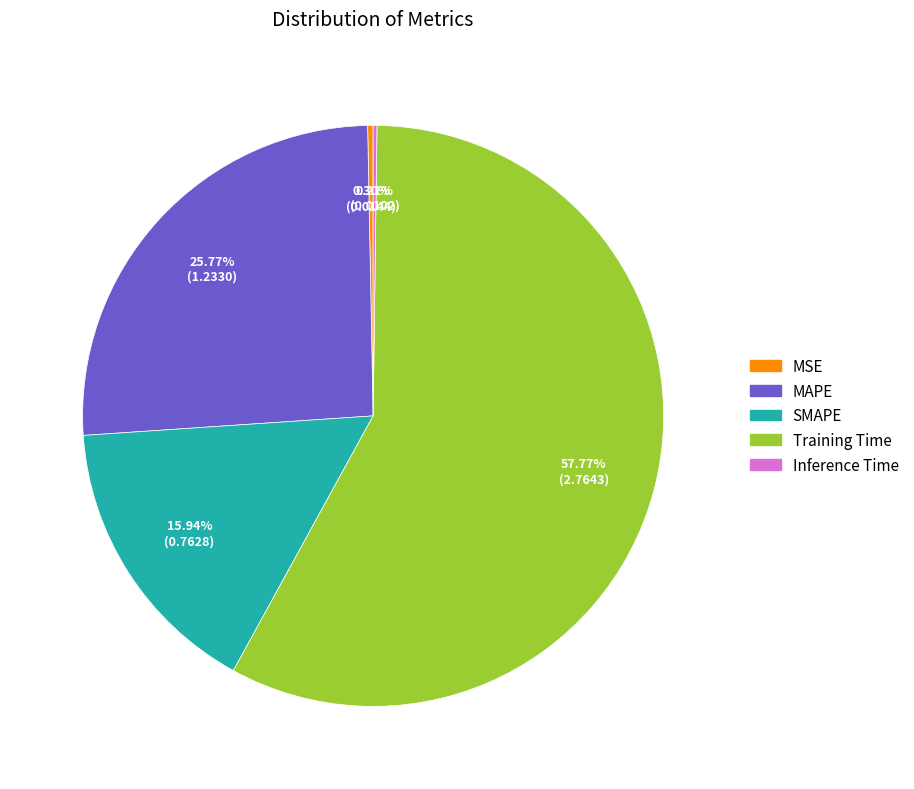

Does Training Time account for over 50% of the chart?

Yes